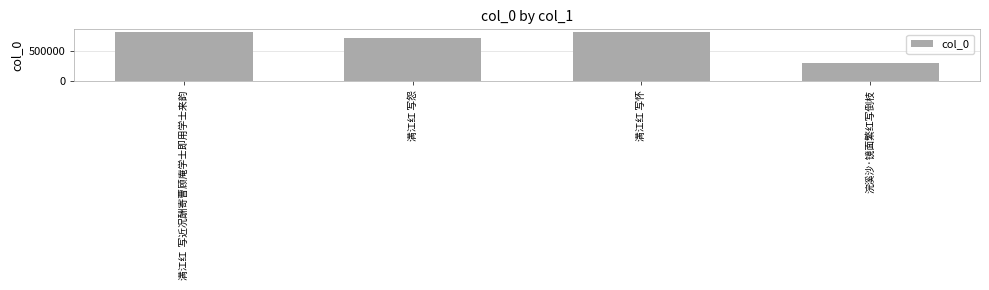

Where does the data first go above 805204?

满江红  写近况酬寄曹顾庵学士即用学士来韵